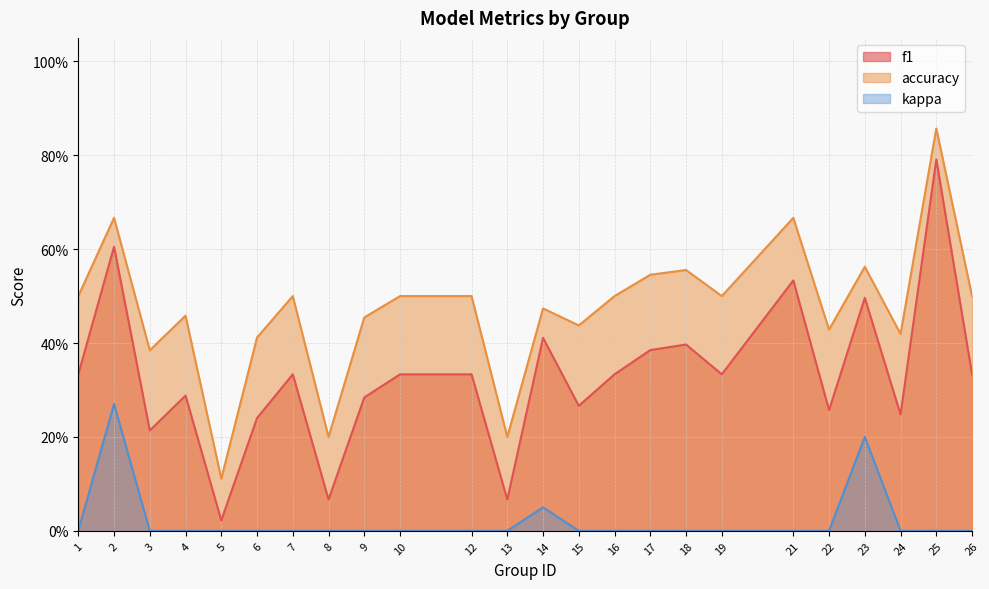

Which series has the largest range (max minus min)?

f1